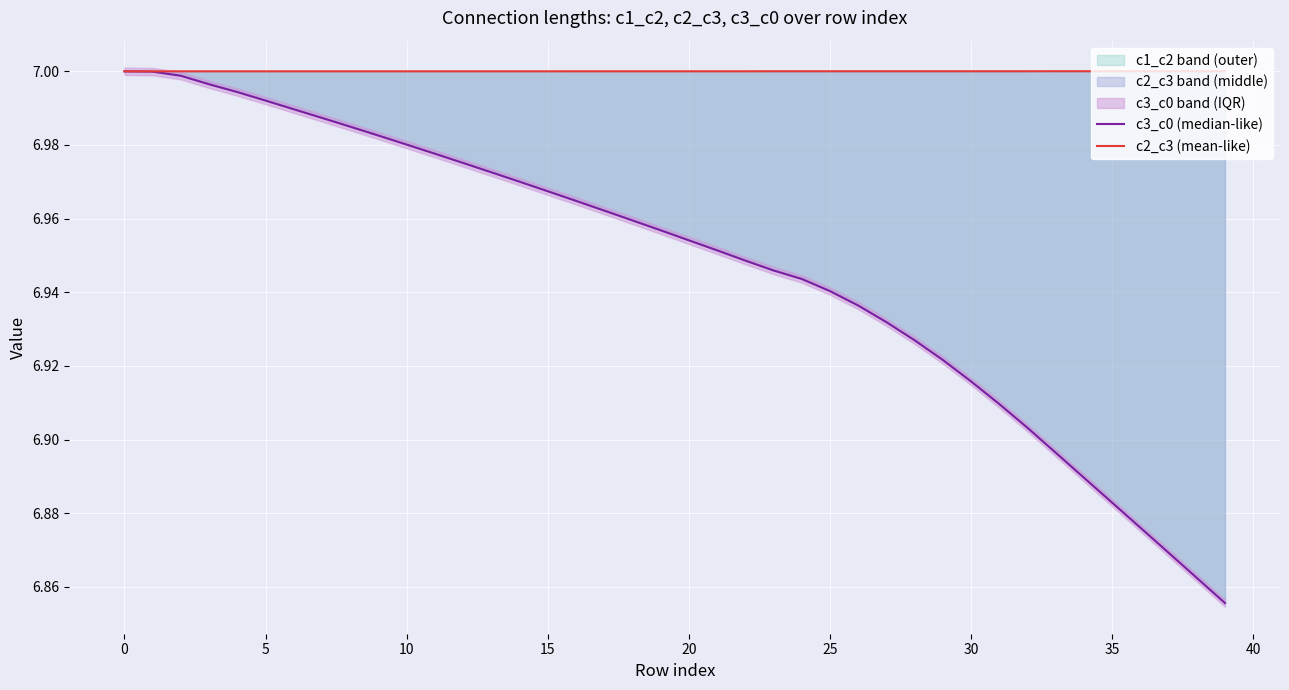

What is the sum of the c3_c0 (median-like) values at 24 and 16?

13.9